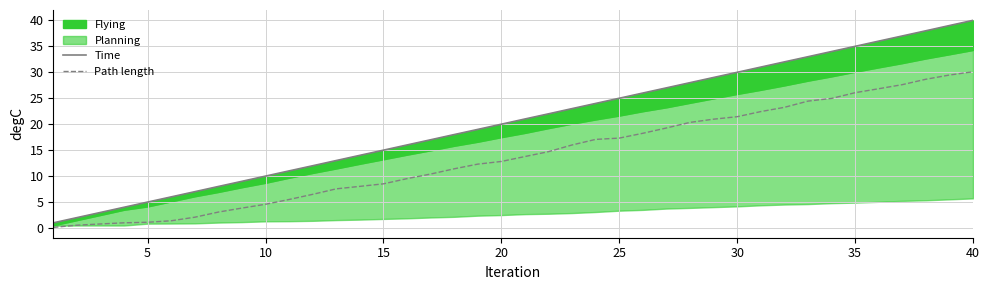

What is the smallest value displayed?

0.1